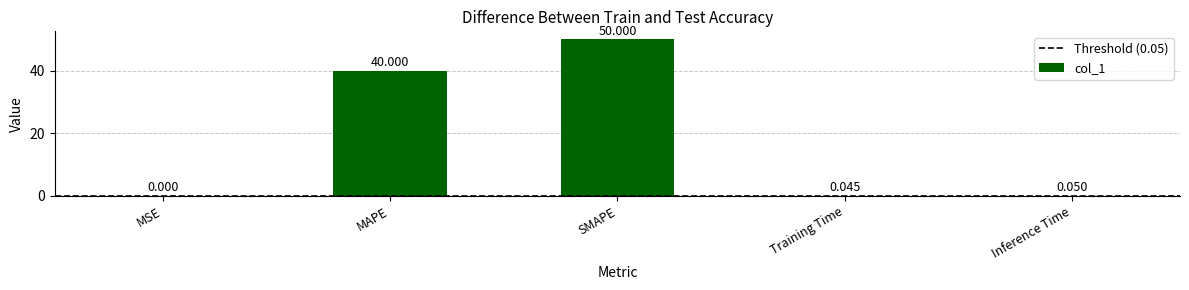

Does the chart contain stacked bars?

No